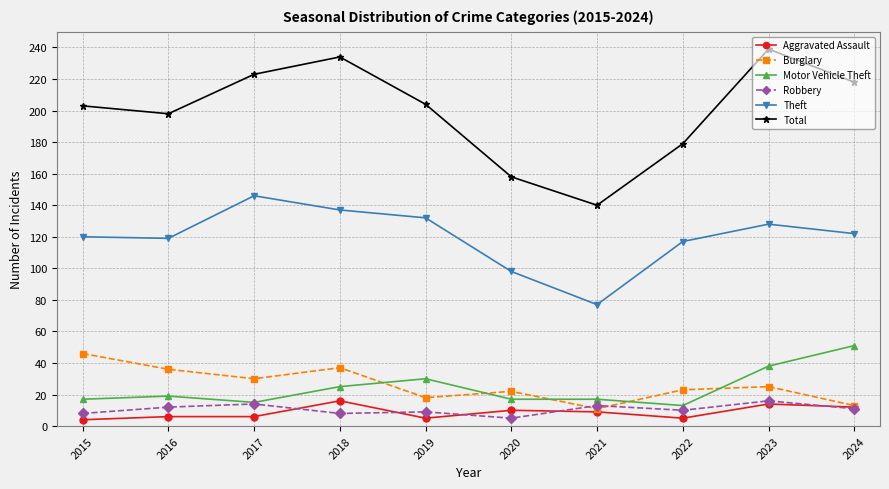

Reading left to right, list all the values displayed in this chart.

Aggravated Assault: 2015=4	2016=6	2017=6	2018=16	2019=5	2020=10	2021=9	2022=5	2023=14	2024=12
Burglary: 2015=46	2016=36	2017=30	2018=37	2019=18	2020=22	2021=11	2022=23	2023=25	2024=13
Motor Vehicle Theft: 2015=17	2016=19	2017=15	2018=25	2019=30	2020=17	2021=17	2022=13	2023=38	2024=51
Robbery: 2015=8	2016=12	2017=14	2018=8	2019=9	2020=5	2021=13	2022=10	2023=16	2024=11
Theft: 2015=120	2016=119	2017=146	2018=137	2019=132	2020=98	2021=77	2022=117	2023=128	2024=122
Total: 2015=203	2016=198	2017=223	2018=234	2019=204	2020=158	2021=140	2022=179	2023=239	2024=218